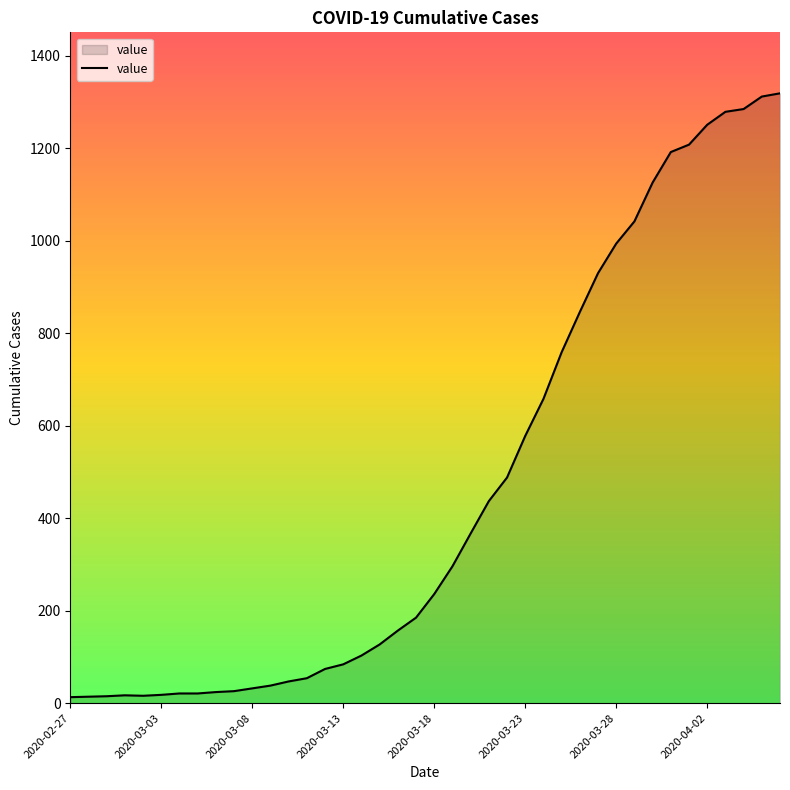

What is the greatest value displayed?

1319